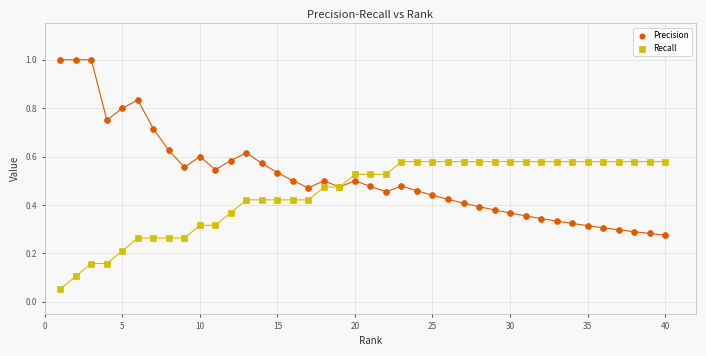

Which series has the widest spread of Y values?

Precision